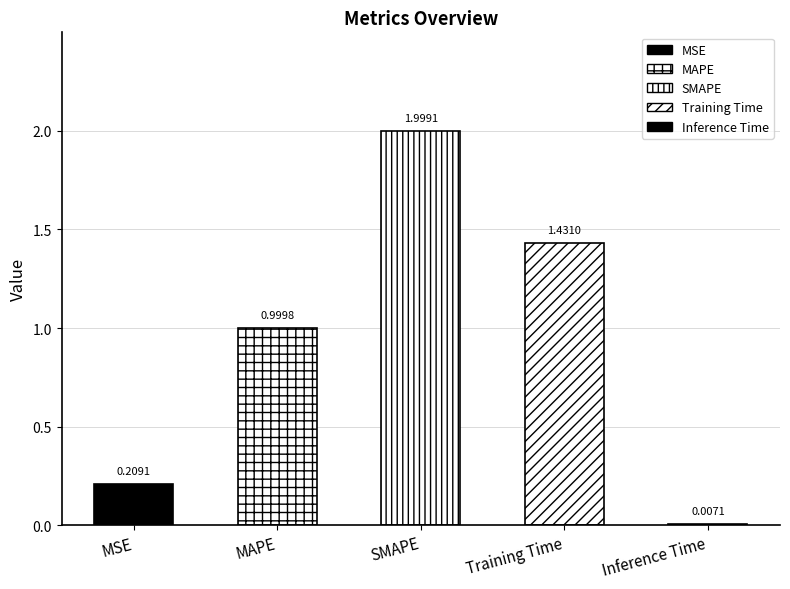

Where is the data nearest to the value 1?

MAPE